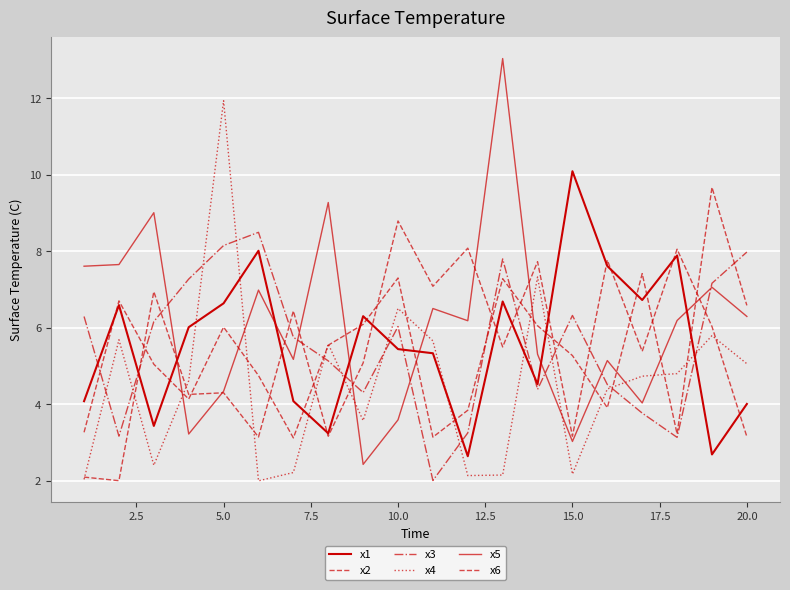

How many lines are shown in the chart?

6